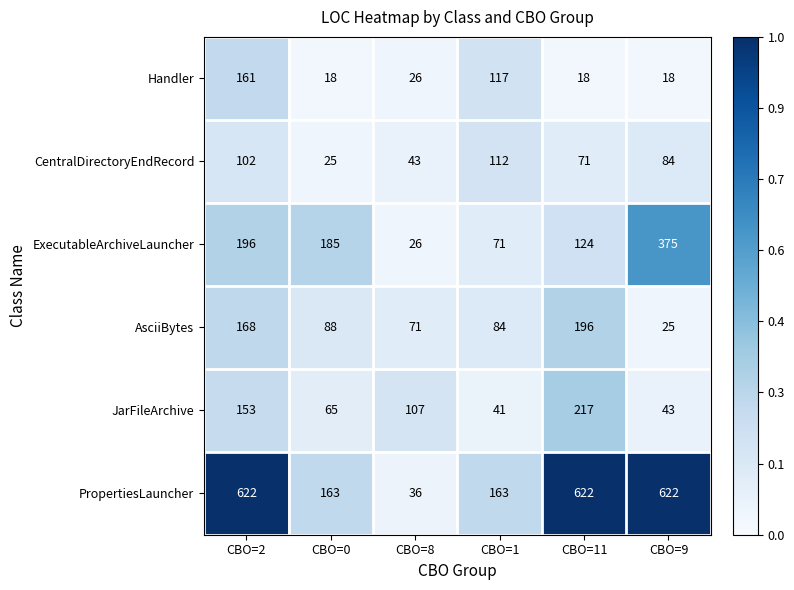

What is the difference between the maximum and minimum values in the CentralDirectoryEndRecord series?

87